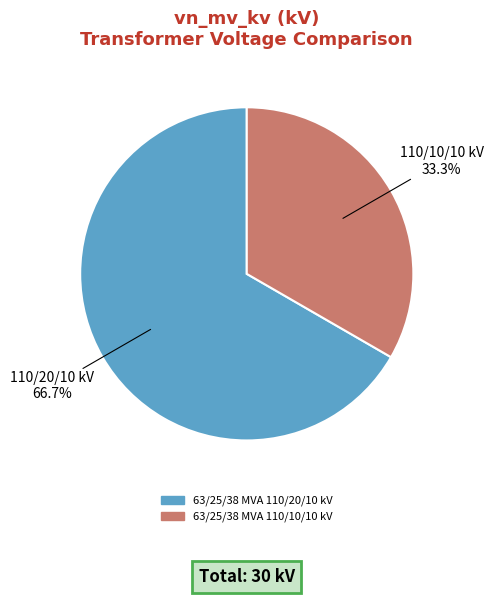

The 63/25/38 MVA 110/20/10 kV slice represents 67% of the pie. True or false?

True